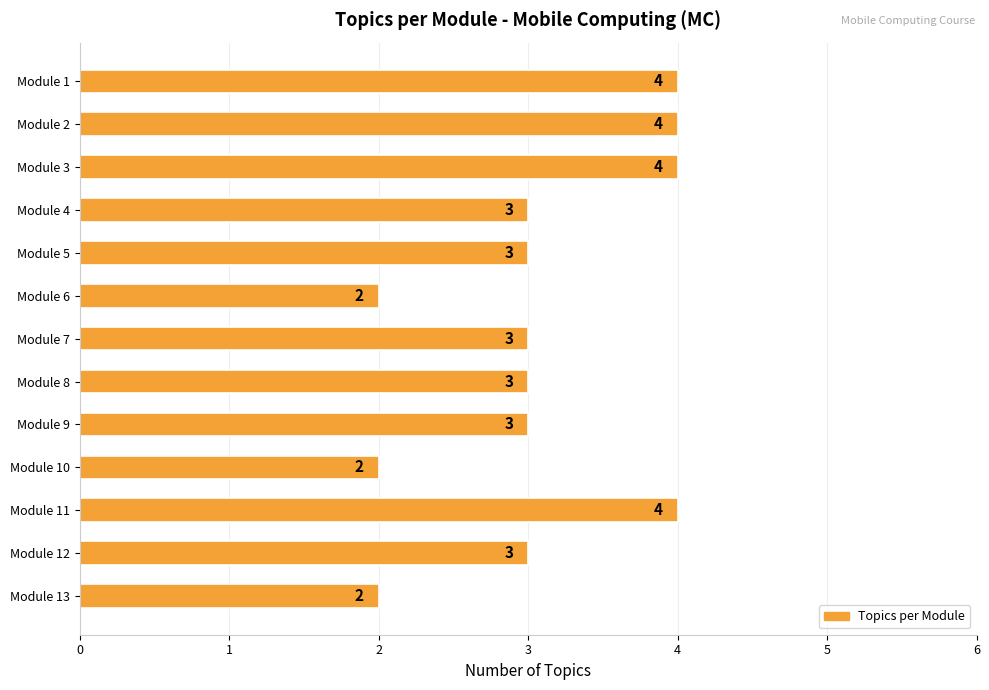

How many values are between 3 and 4?

10